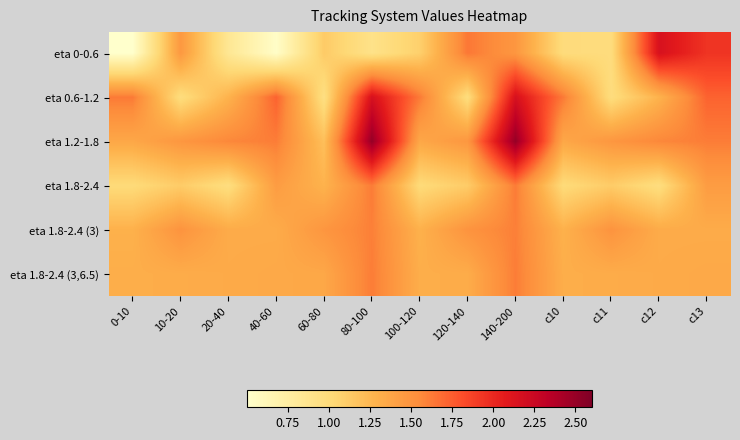

At how many categories does at least one series exceed 1?

13